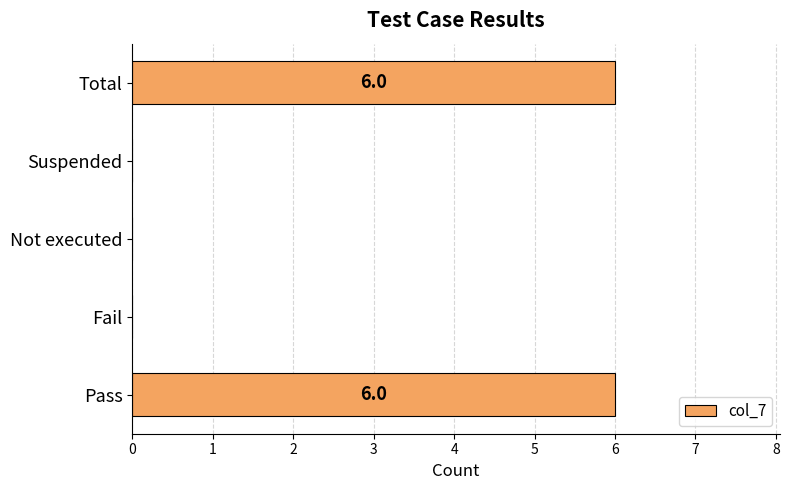

Reading bottom to top, extract all data points from this chart.

Pass=6	Fail=0	Not executed=0	Suspended=0	Total=6